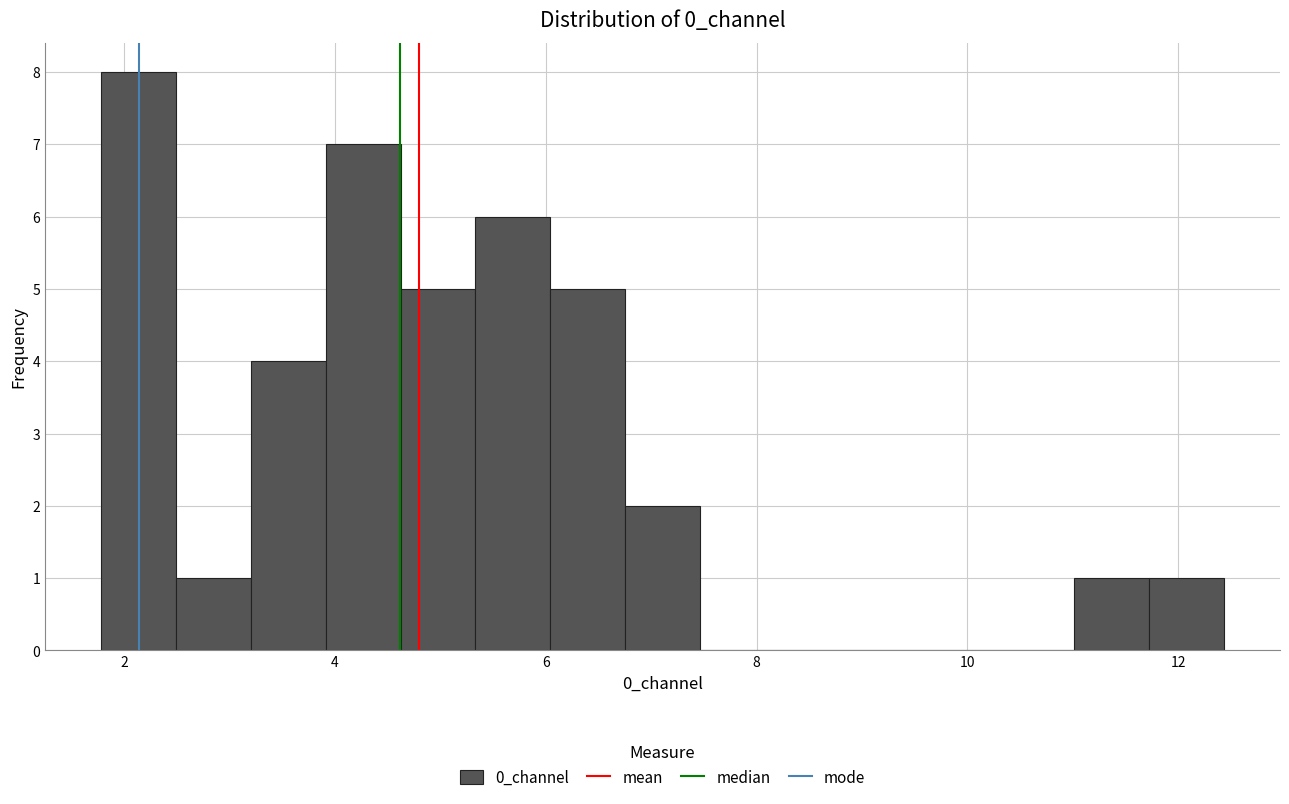

Around what value on the x-axis is the tallest bar? Give the approximate position of its centre, as read against the axis.

2.2